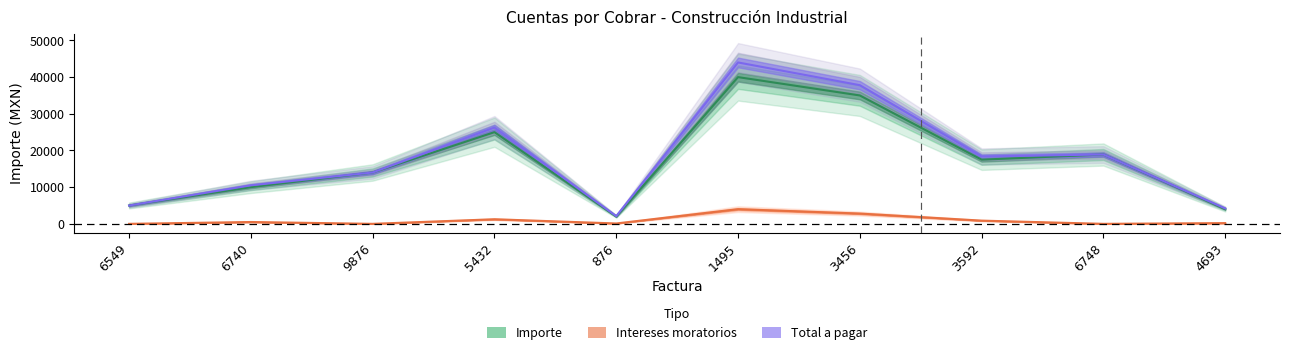

What is the value of the Intereses moratorios point at the 6th from the left?

4000